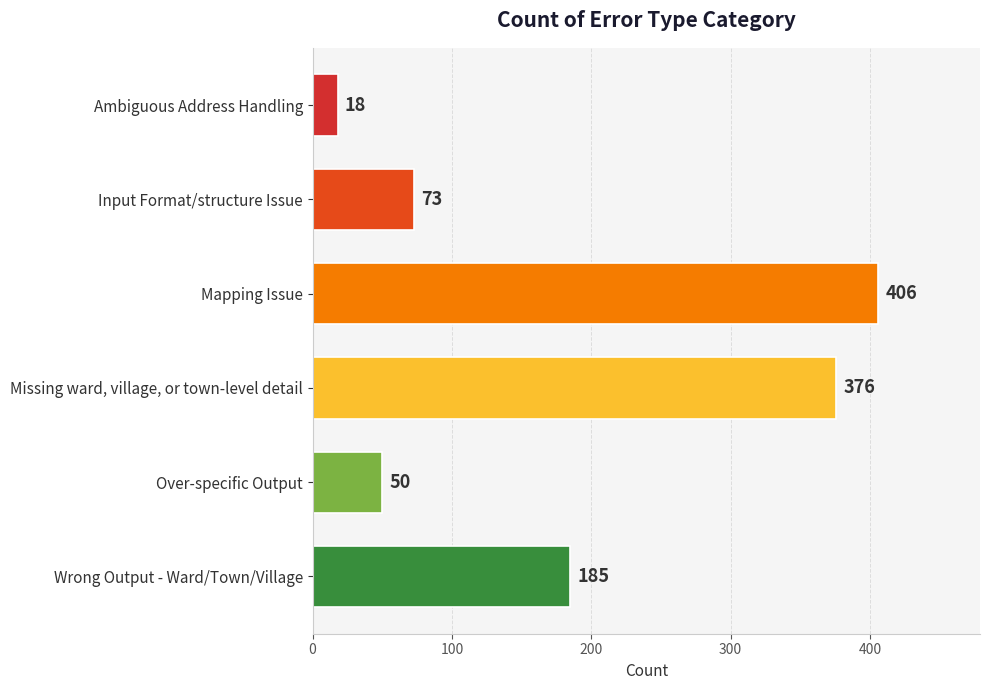

What is the change in value from Input Format/structure Issue to Missing ward, village, or town-level detail?

+303